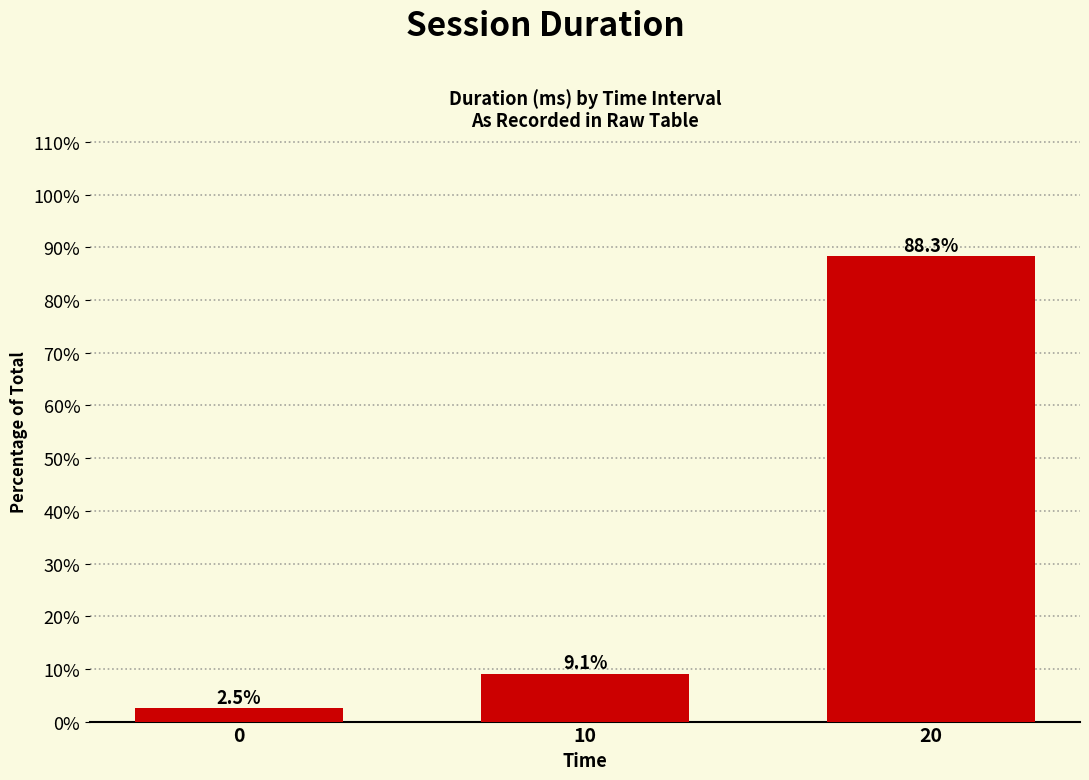

What is the smallest value displayed?

2.5